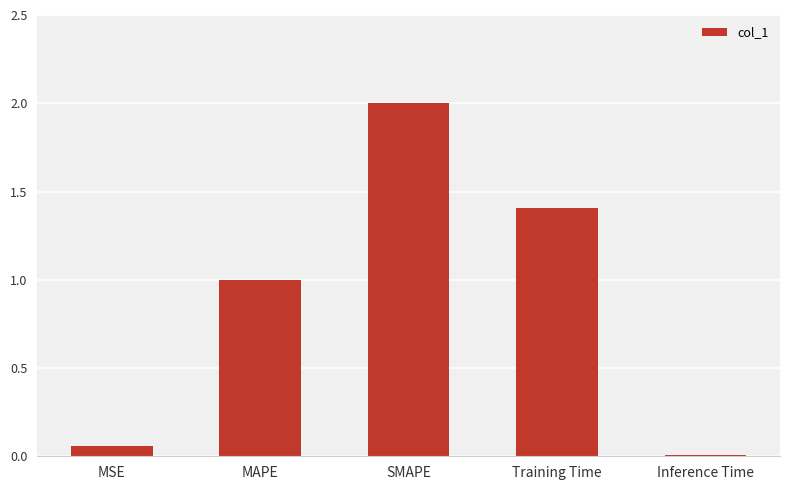

What is the greatest value displayed?

2.0